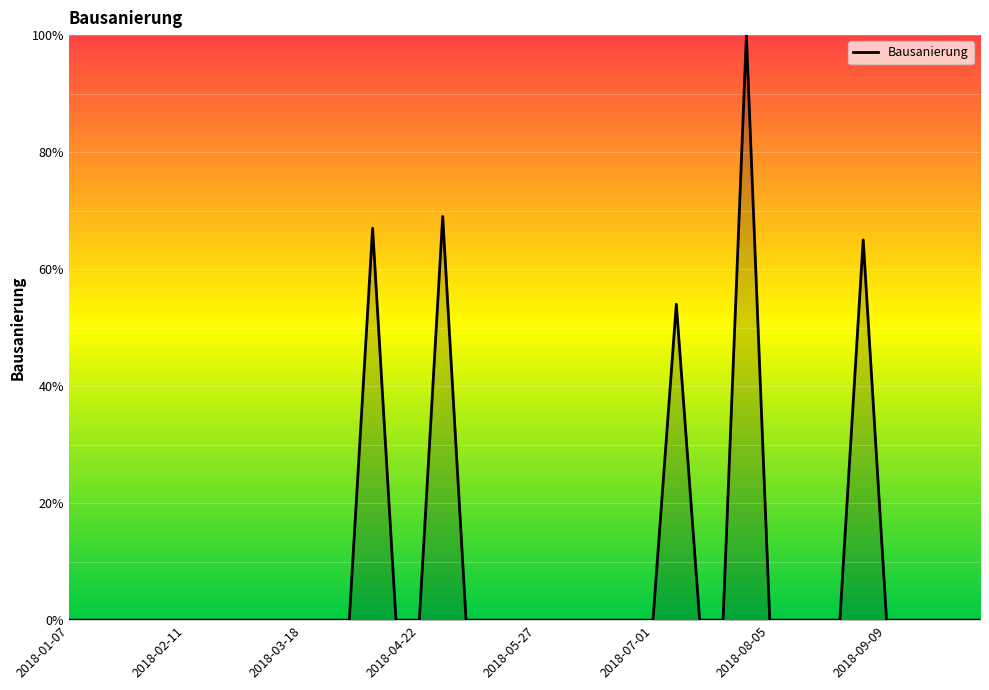

What is the greatest value displayed?

100